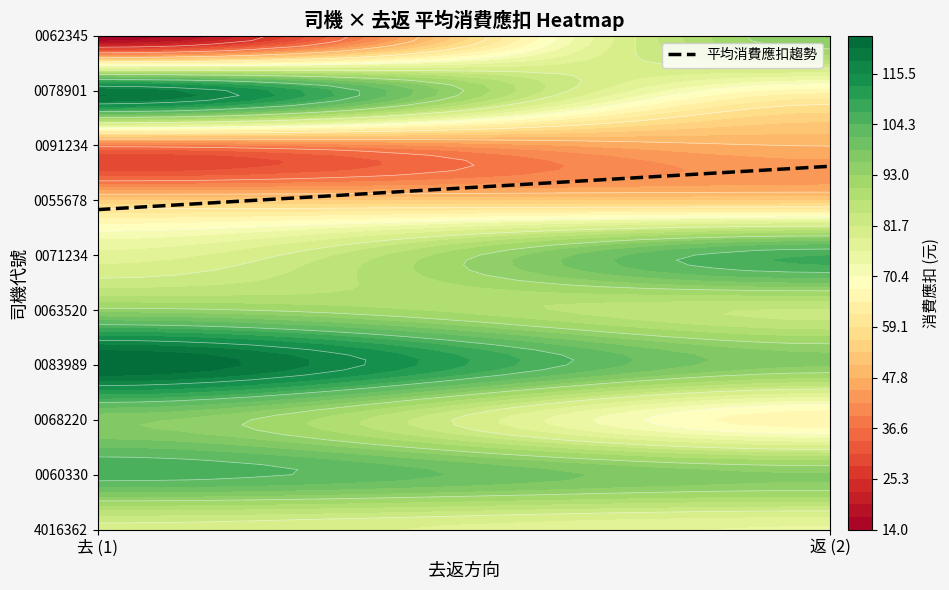

Approximately how many times larger is the value at 返 (2) compared to 去 (1)?

1.1